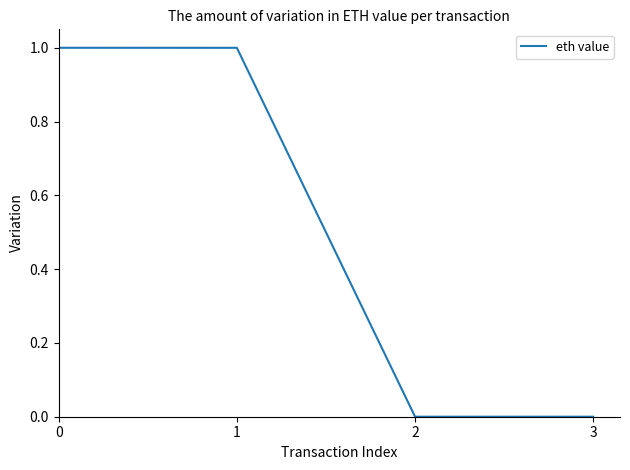

What is the maximum value shown in the chart?

1.0